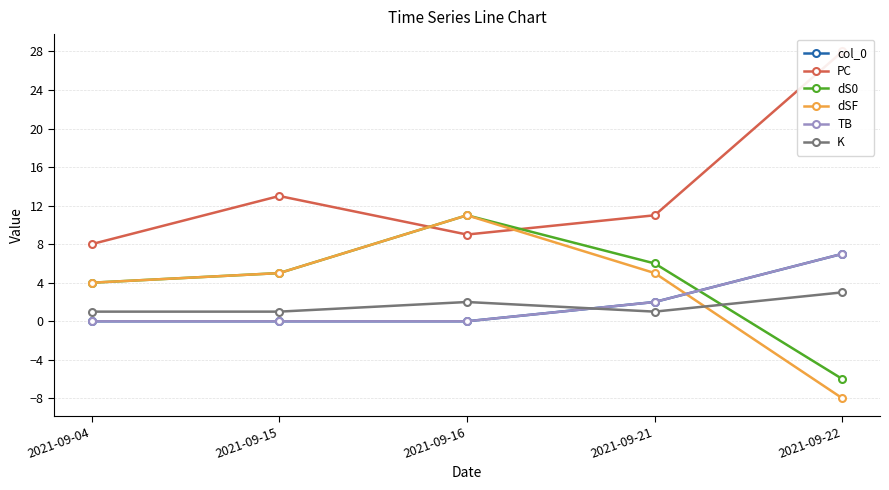

Which category has the lowest value in the dSF series?

2021-09-22